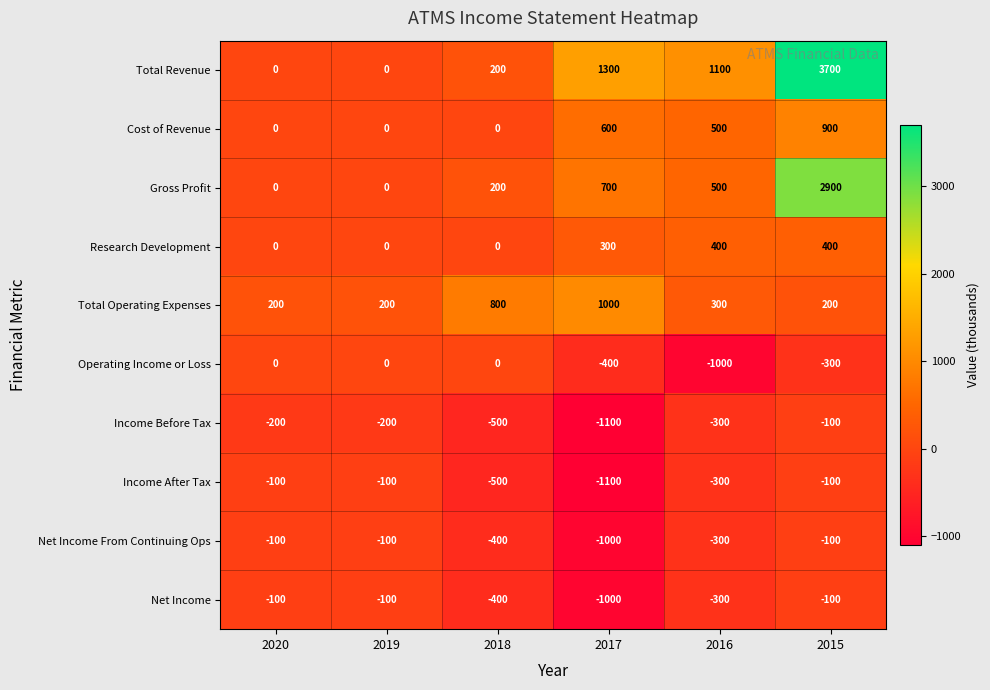

What is the sum of the Income Before Tax values at 2015 and 2018?

-600